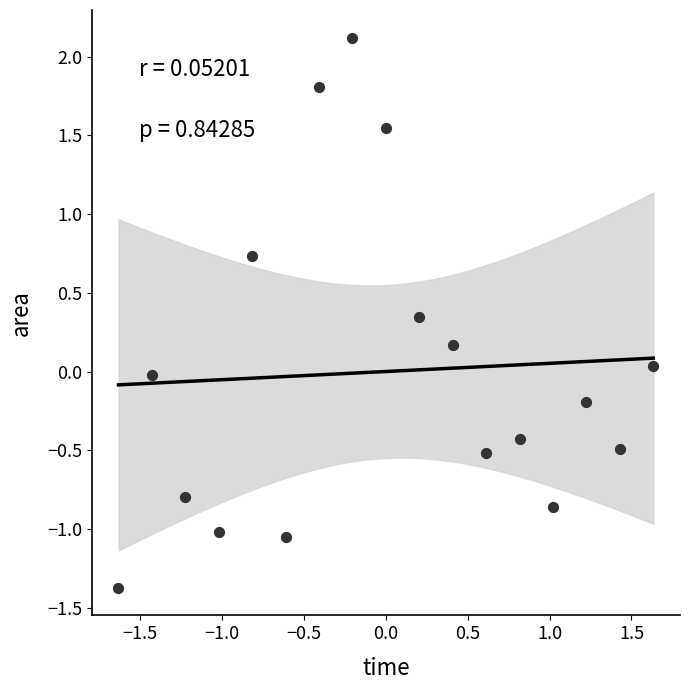

What is the range of X values (max minus min)?

3.3